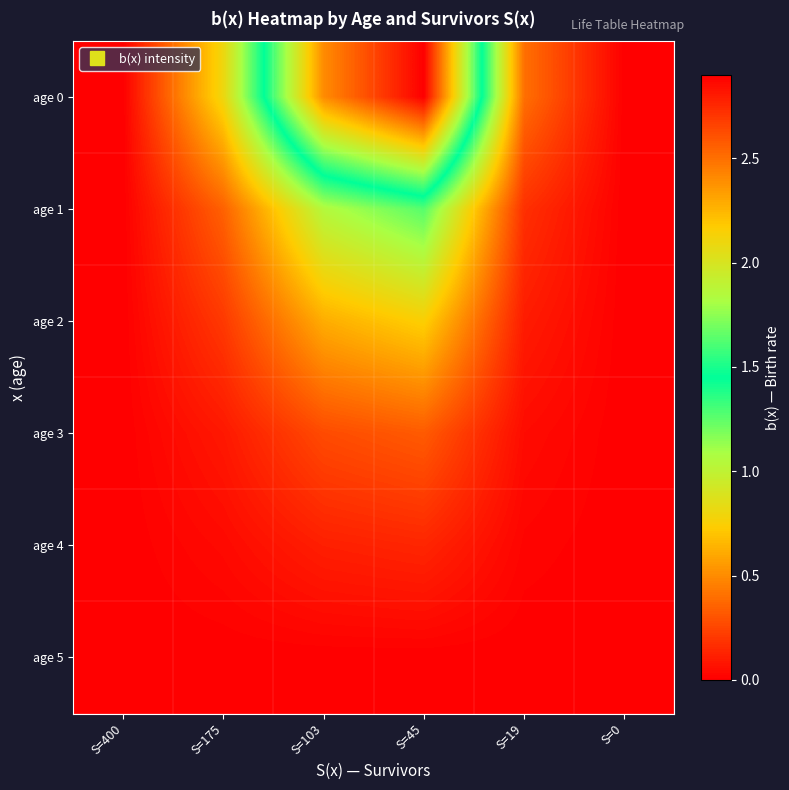

Reading left to right, transcribe all the data shown in this chart.

age 0: S=400=0.0	S=175=0.8	S=103=2.4	S=45=2.9	S=19=0.4	S=0=0.0
age 1: S=400=0.0	S=175=0.3	S=103=1.0	S=45=1.3	S=19=0.2	S=0=0.0
age 2: S=400=0.0	S=175=0.2	S=103=0.6	S=45=0.7	S=19=0.1	S=0=0.0
age 3: S=400=0.0	S=175=0.1	S=103=0.3	S=45=0.3	S=19=0.0	S=0=0.0
age 4: S=400=0.0	S=175=0.0	S=103=0.1	S=45=0.1	S=19=0.0	S=0=0.0
age 5: S=400=0.0	S=175=0.0	S=103=0.0	S=45=0.0	S=19=0.0	S=0=0.0